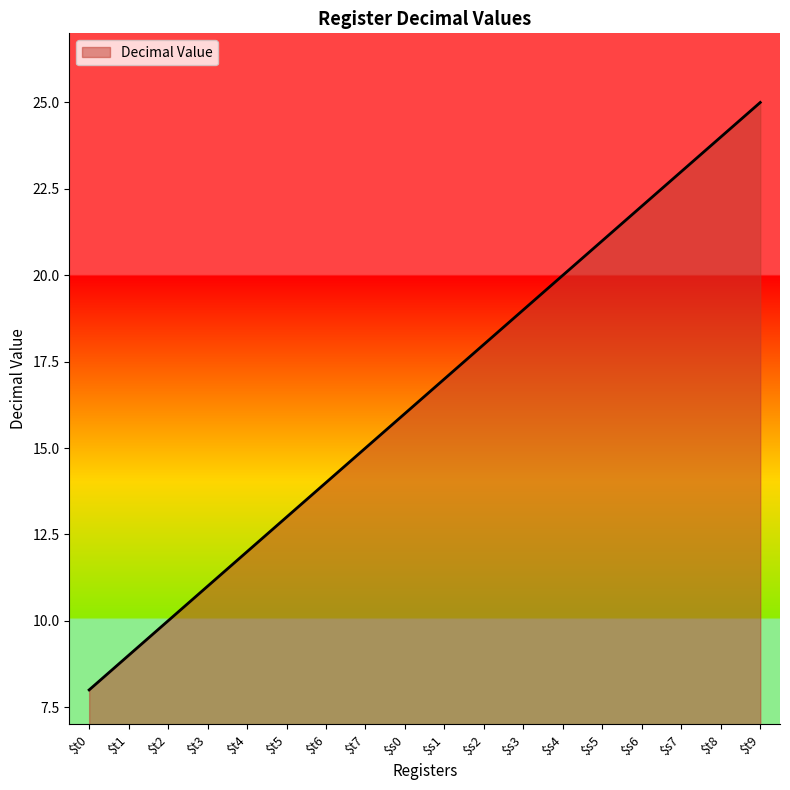

Reading left to right, extract all data points from this chart.

8	9	10	11	12	13	14	15	16	17	18	19	20	21	22	23	24	25